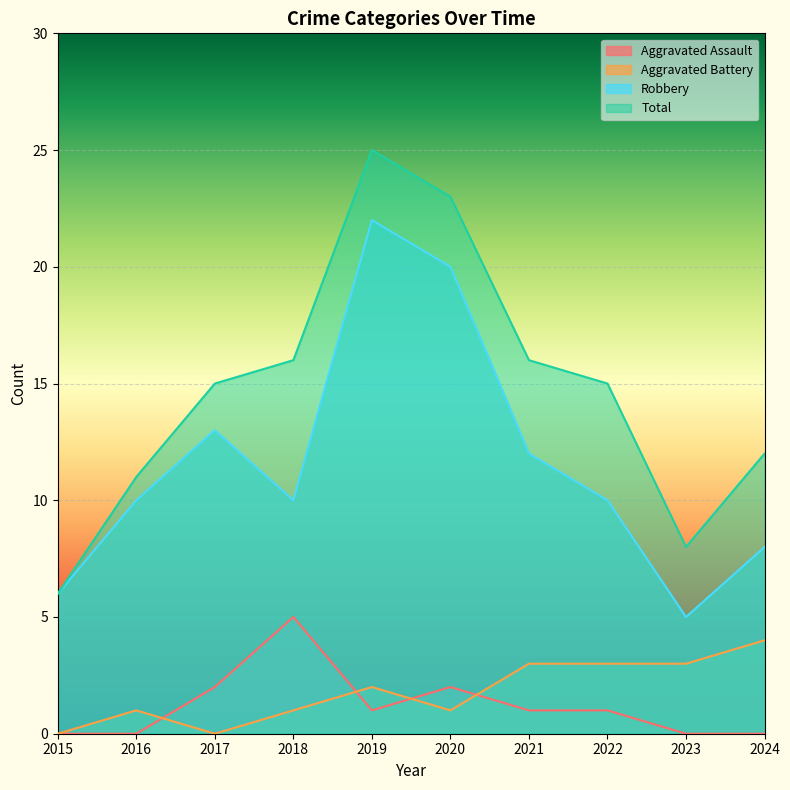

How many interior local peaks does the Aggravated Assault series have?

2